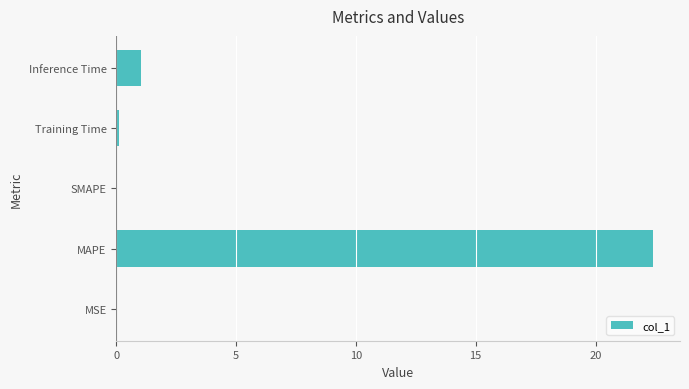

At which label is the value closest to 11?

Inference Time